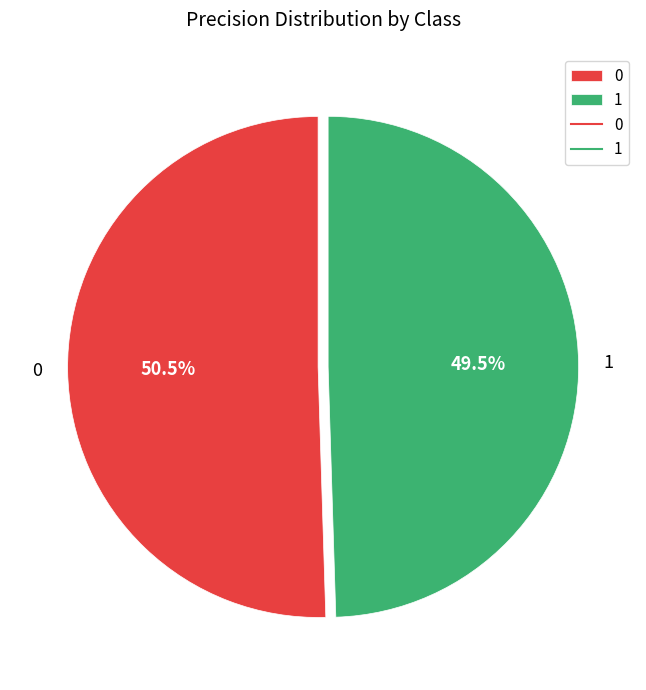

To the nearest percent, what is the difference between the 1 and 0 slice percentages?

1%